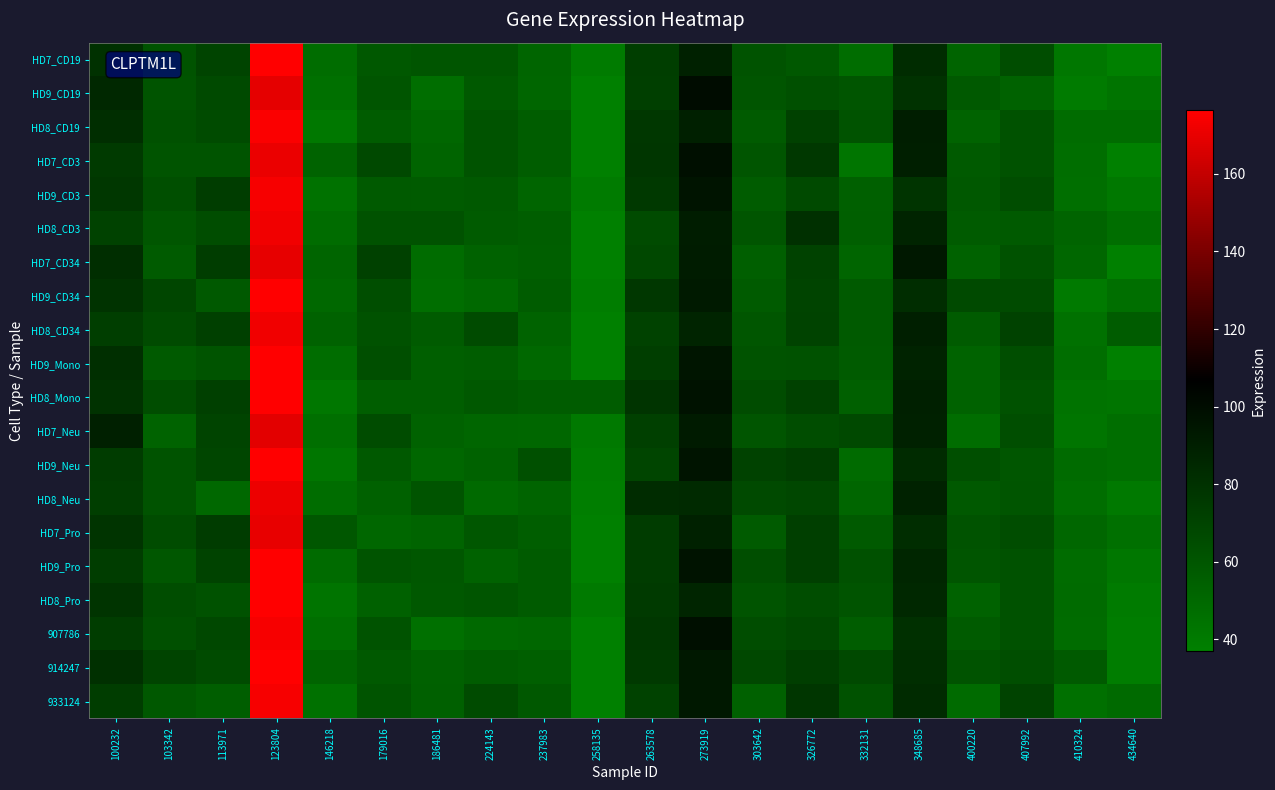

What is the total value across all series at 407992?

1253.6